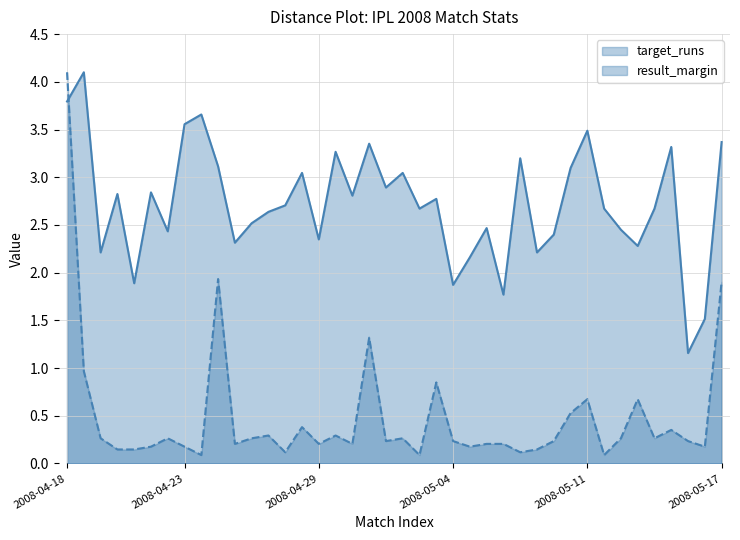

What are all the series names shown in the legend?

target_runs, result_margin